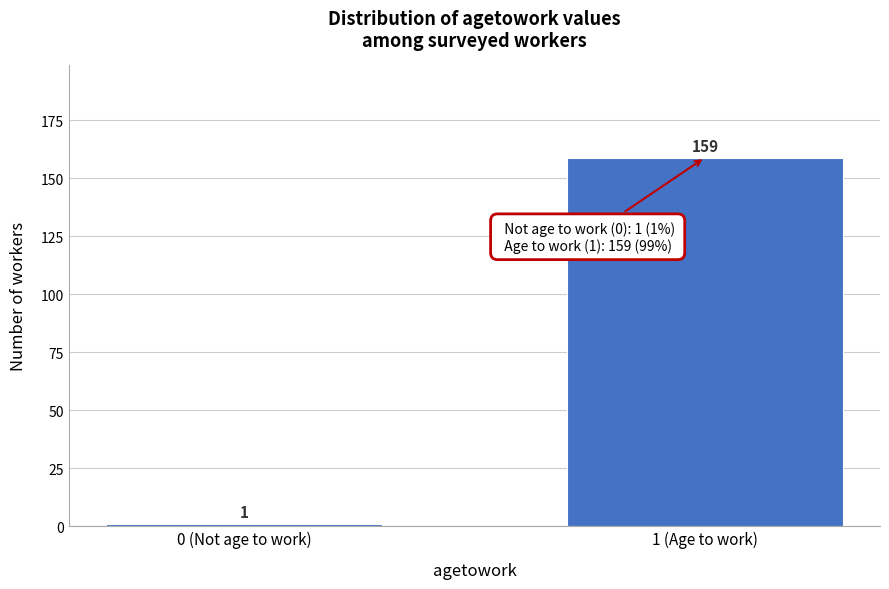

Reading right to left, extract all data points from this chart.

159	1